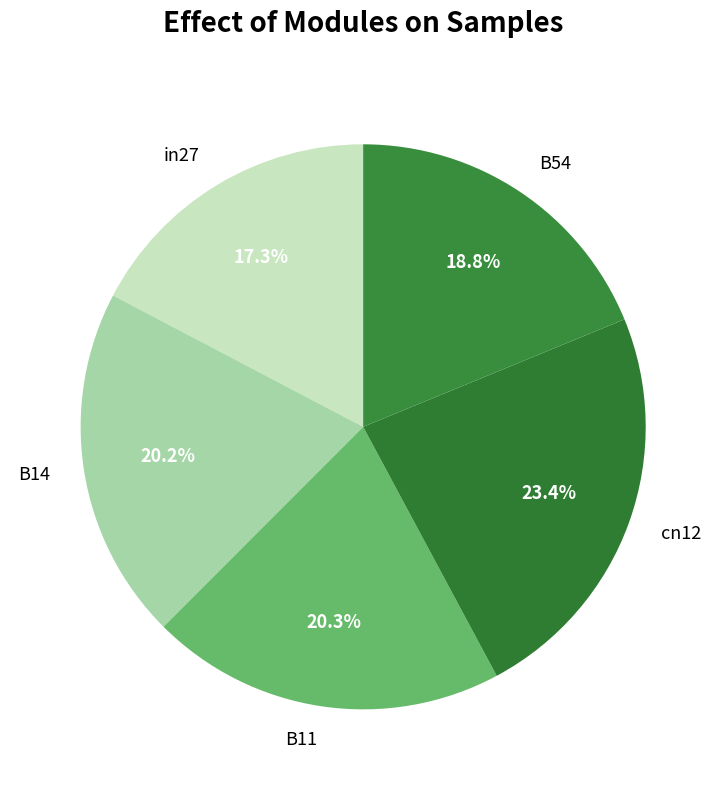

Which slice is the largest?

cn12